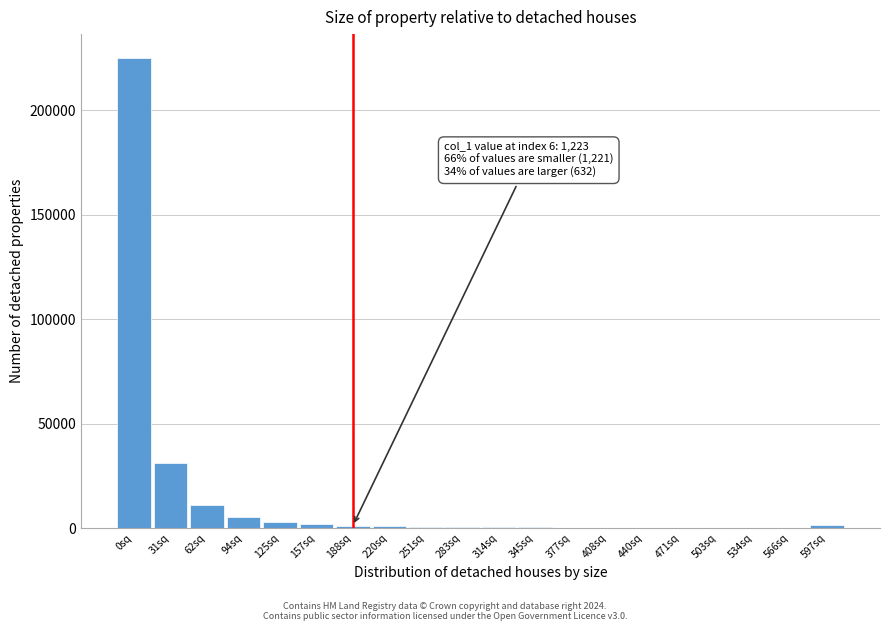

At which label is the value closest to 112613?

31sq